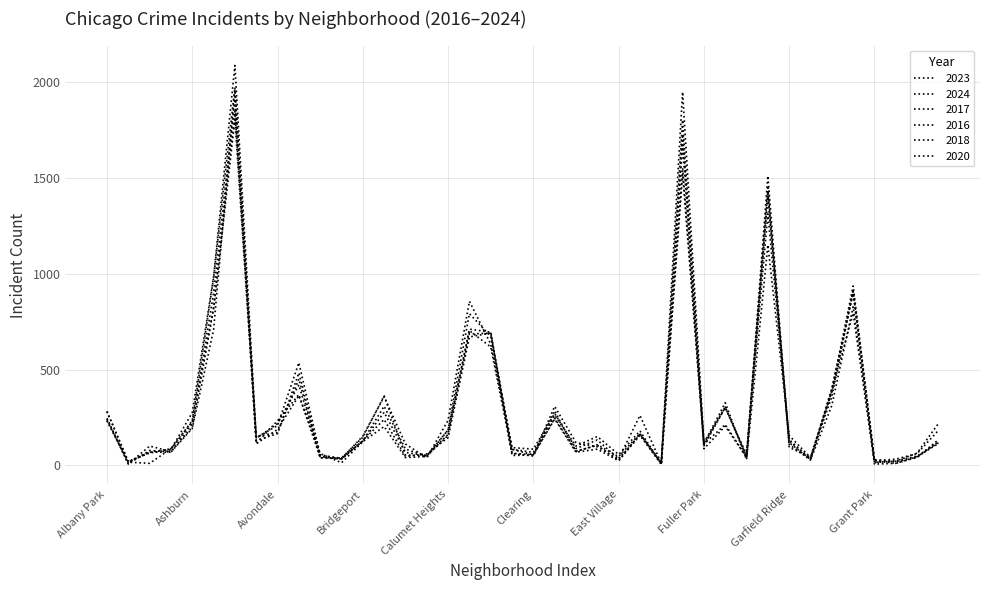

In 2017, how many points are higher than both neighbors (excluding endpoints)?

11